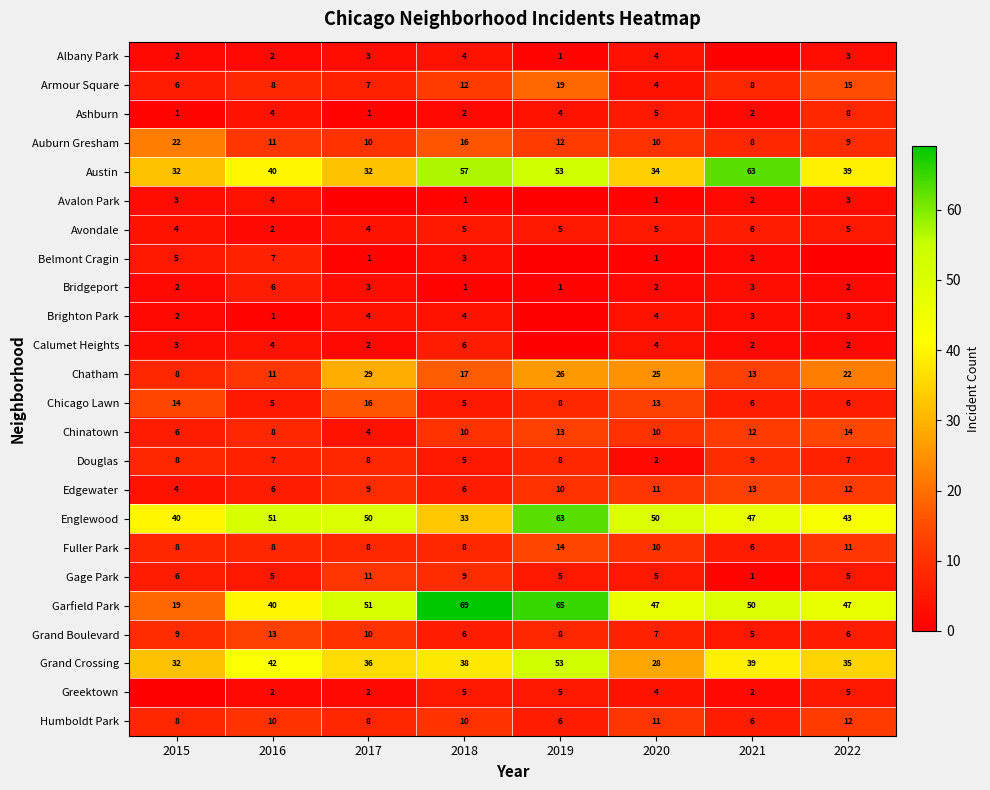

At which label is Armour Square closest to 11?

2018